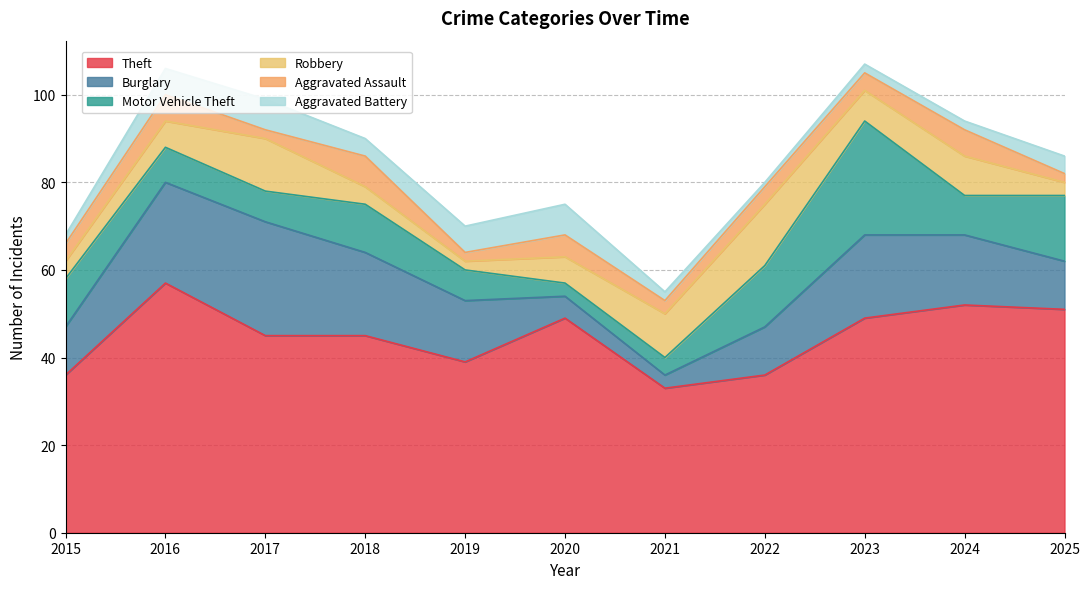

Reading left to right, transcribe all the data shown in this chart.

Theft: 2015=36	2016=57	2017=45	2018=45	2019=39	2020=49	2021=33	2022=36	2023=49	2024=52	2025=51
Burglary: 2015=11	2016=23	2017=26	2018=19	2019=14	2020=5	2021=3	2022=11	2023=19	2024=16	2025=11
Motor Vehicle Theft: 2015=11	2016=8	2017=7	2018=11	2019=7	2020=3	2021=4	2022=14	2023=26	2024=9	2025=15
Robbery: 2015=4	2016=6	2017=12	2018=4	2019=2	2020=6	2021=10	2022=14	2023=7	2024=9	2025=3
Aggravated Assault: 2015=4	2016=6	2017=2	2018=7	2019=2	2020=5	2021=3	2022=4	2023=4	2024=6	2025=2
Aggravated Battery: 2015=2	2016=6	2017=7	2018=4	2019=6	2020=7	2021=2	2022=1	2023=2	2024=2	2025=4